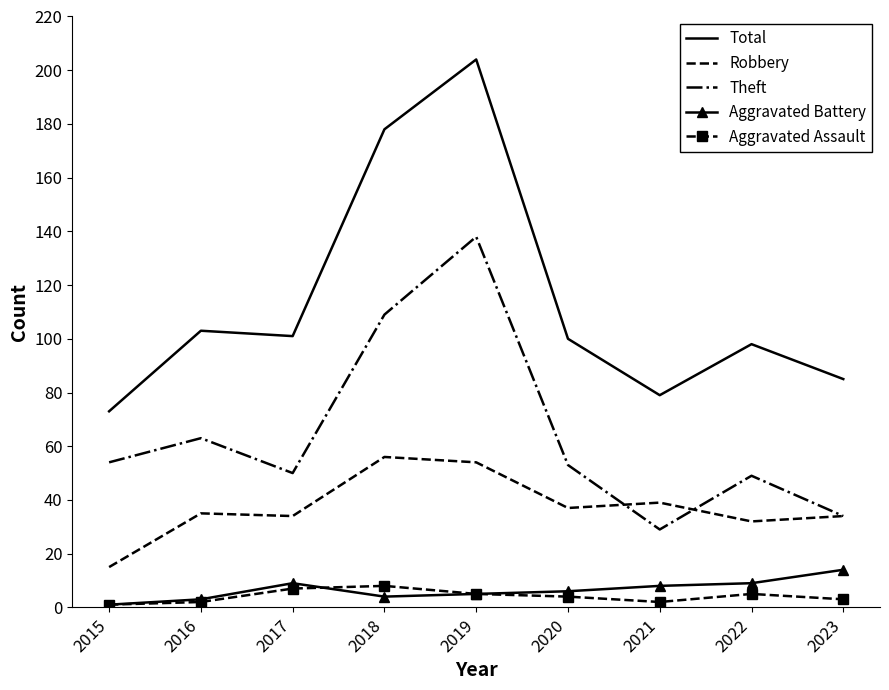

How many values in the Theft series are below 53?

4